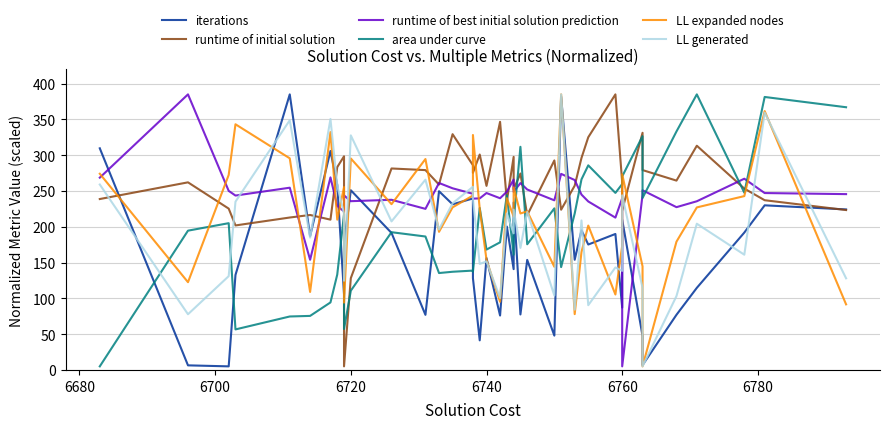

Which label corresponds to the smallest value in the chart?

6700